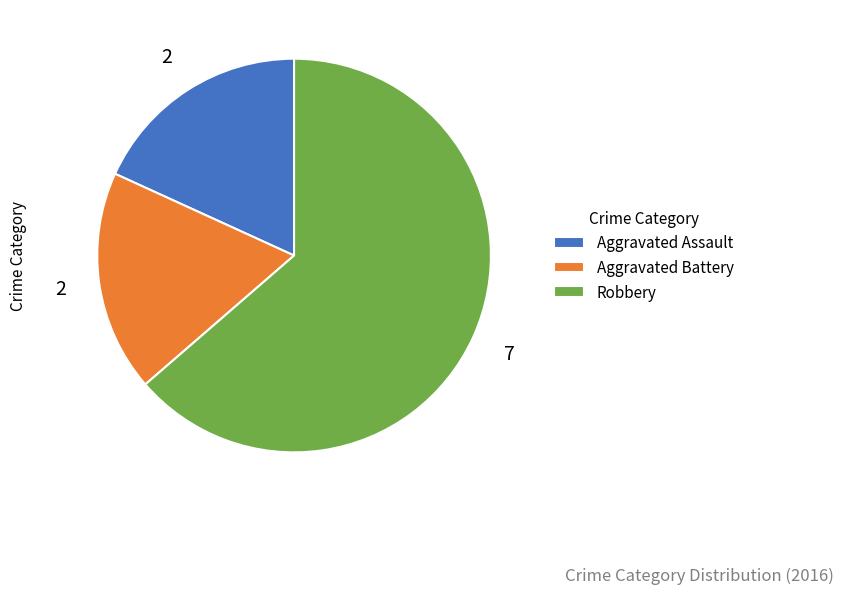

True or false: Aggravated Battery accounts for 18% of the total.

True